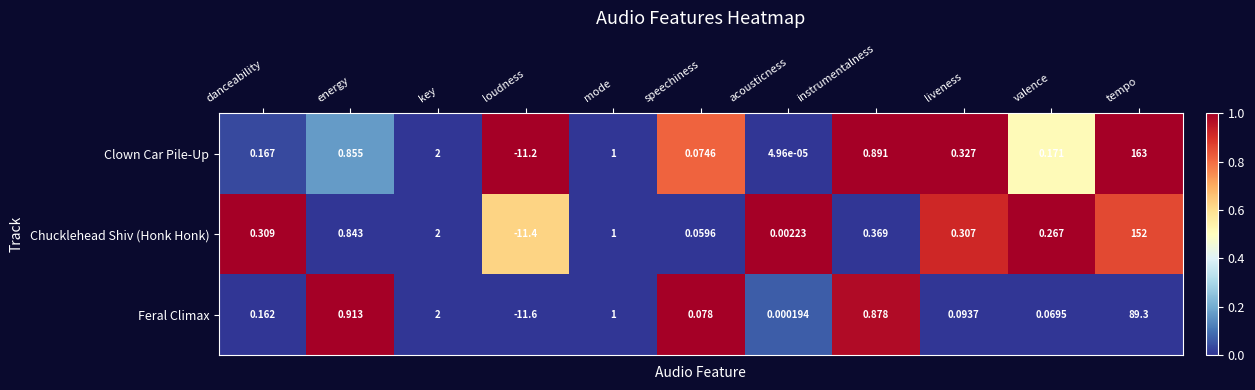

How many series are shown in this chart?

3